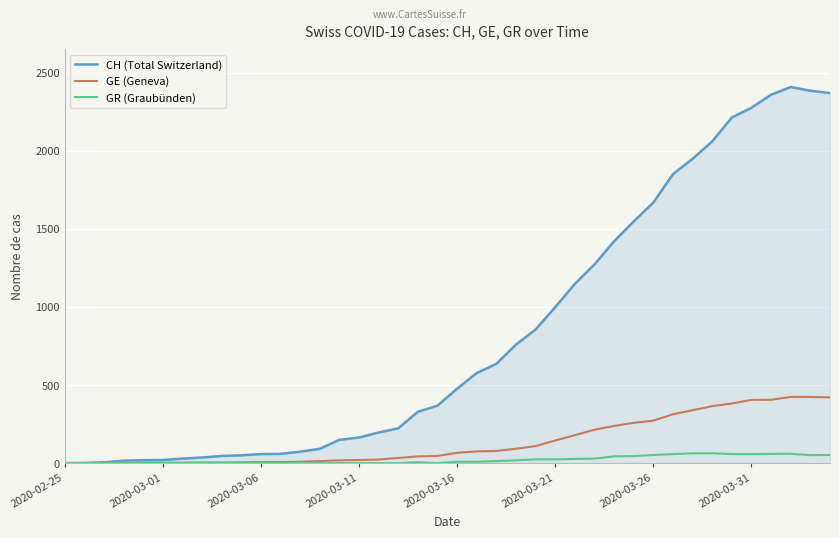

Which series has the widest spread of values?

CH (Total Switzerland)